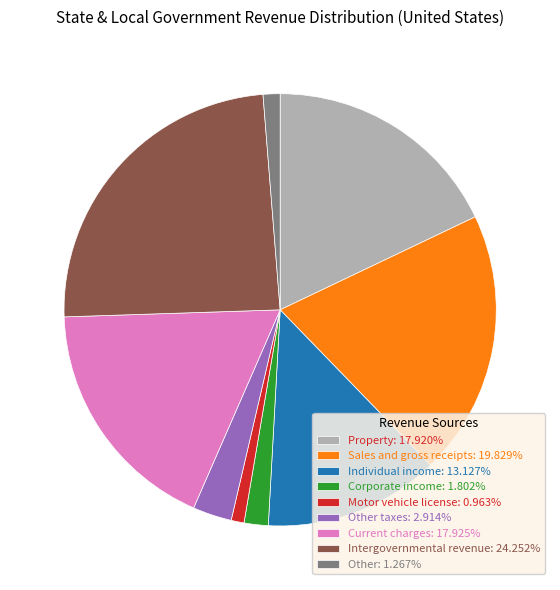

Approximately how many times larger is the value at Motor vehicle license: 0.963% compared to Other taxes: 2.914%?

0.3